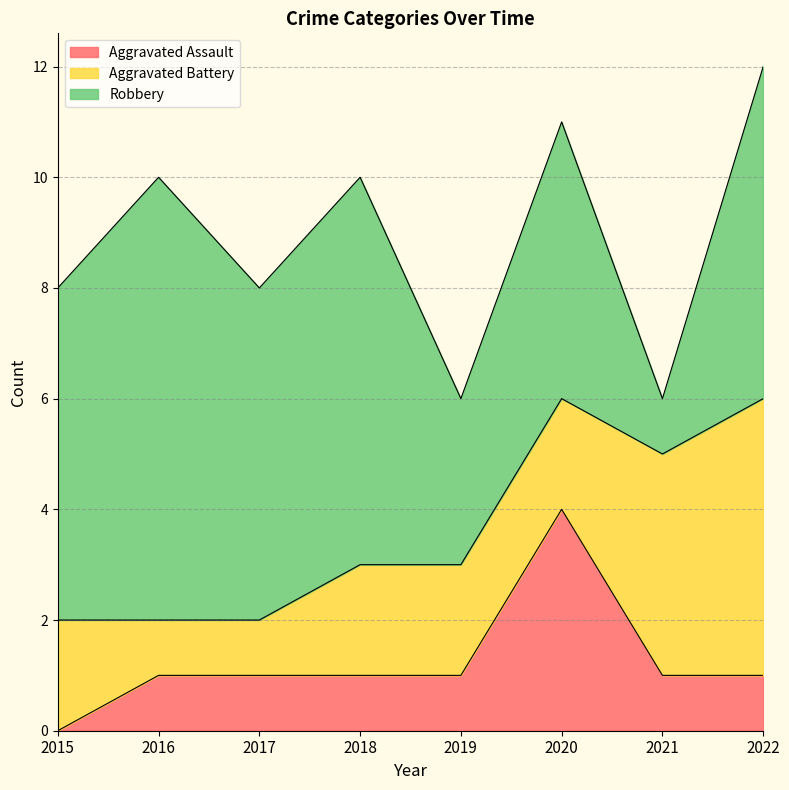

Which series has the largest total across all categories?

Robbery